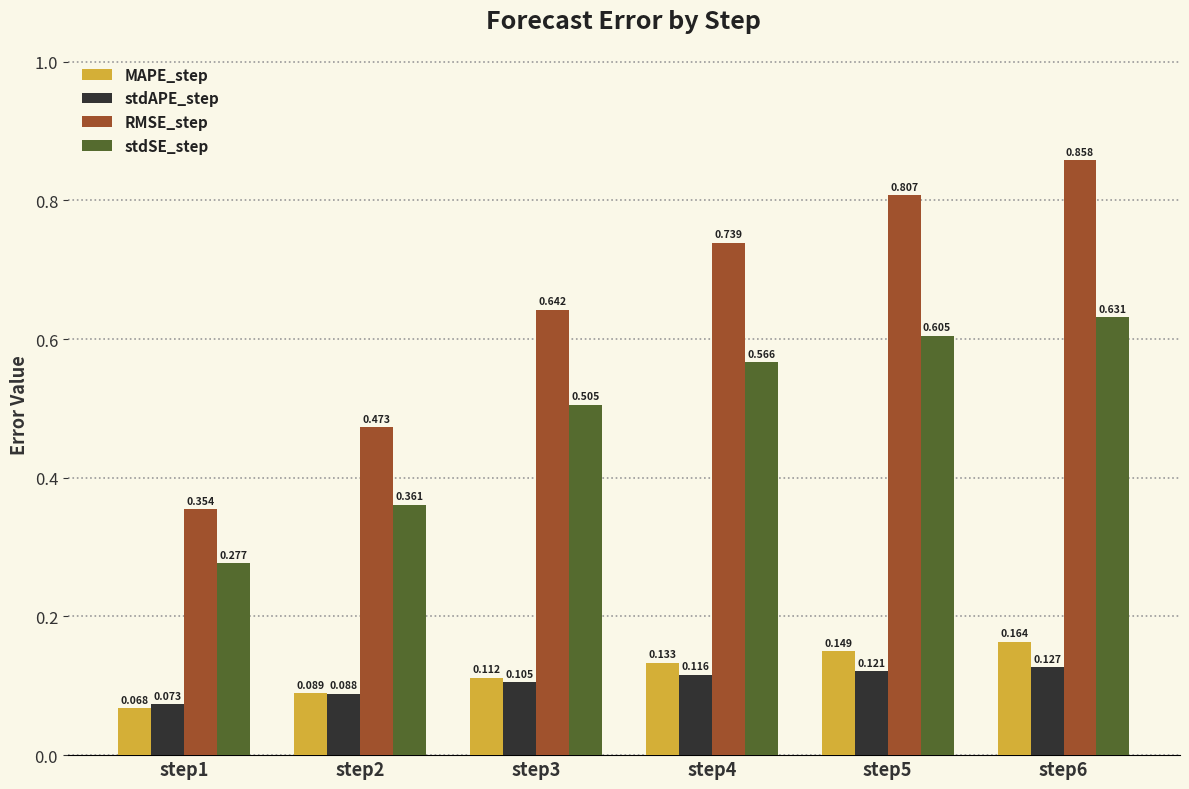

What are all the series names shown in the legend?

MAPE_step, stdAPE_step, RMSE_step, stdSE_step